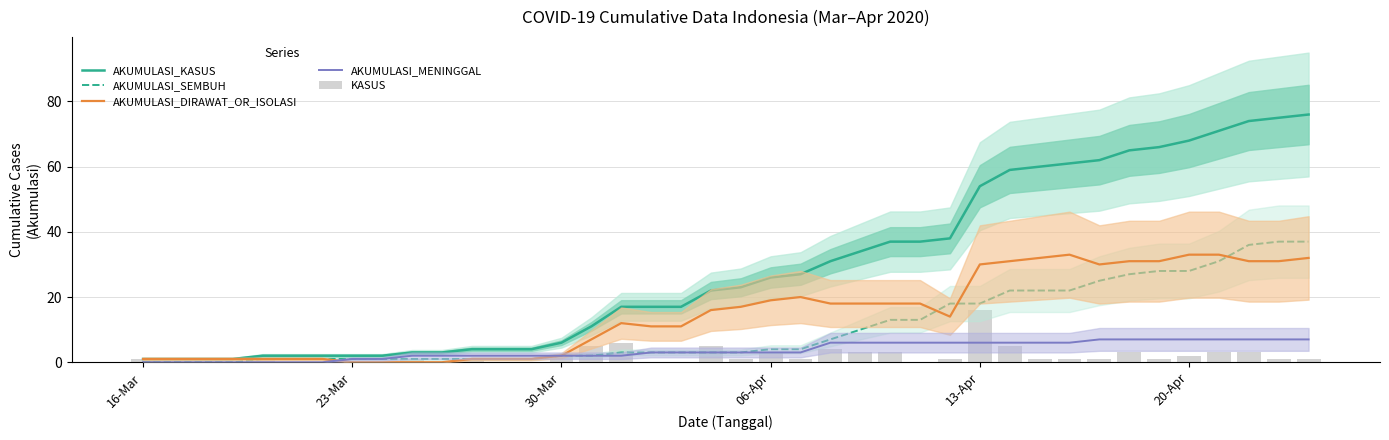

At how many categories does at least one series exceed 36?

15